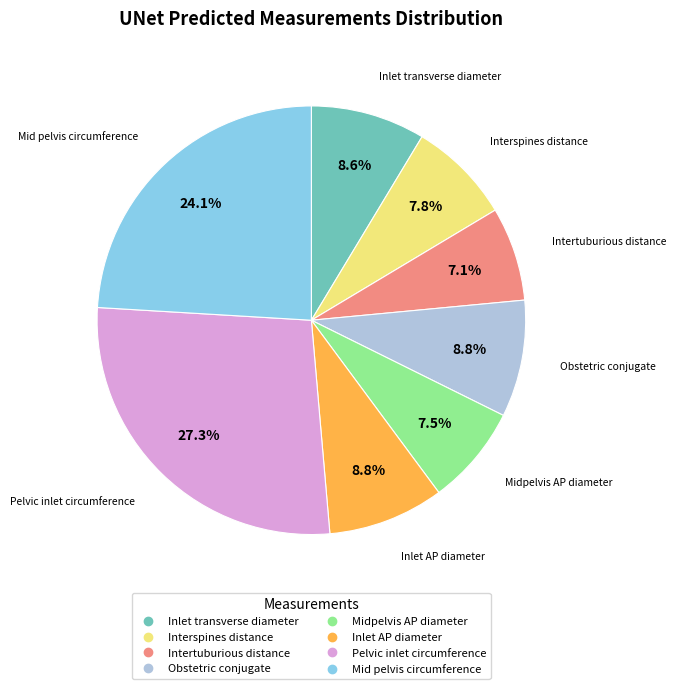

What is the ratio of the value at Midpelvis AP diameter to the value at Intertuburious distance?

1.1